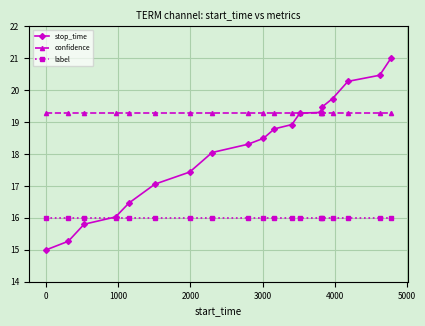

Which series has the widest spread of values?

stop_time